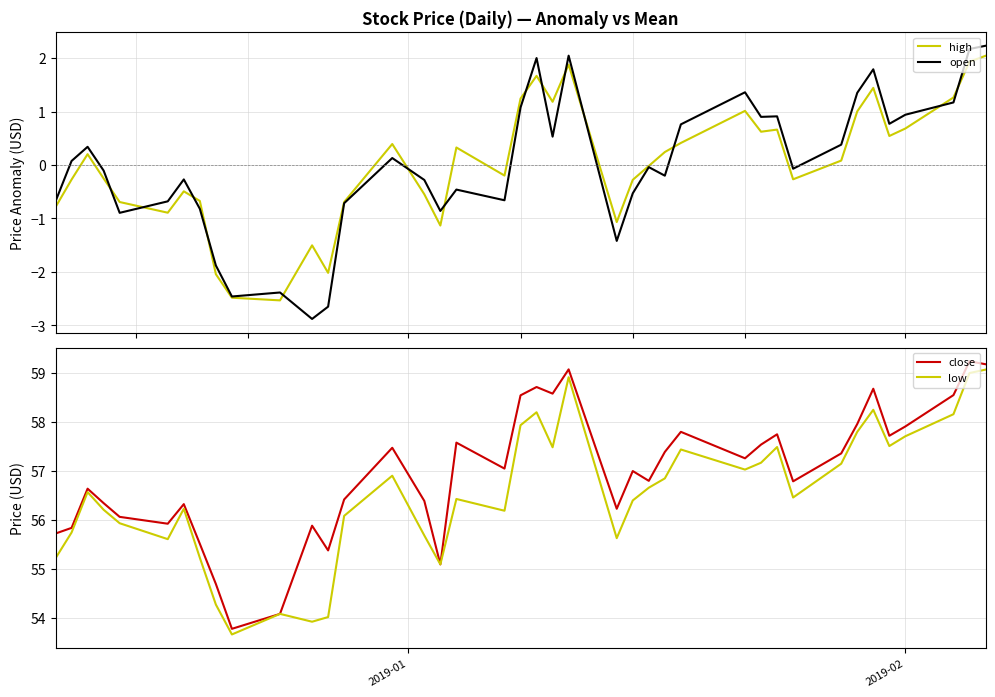

What is the minimum value shown in the chart?

-2.9